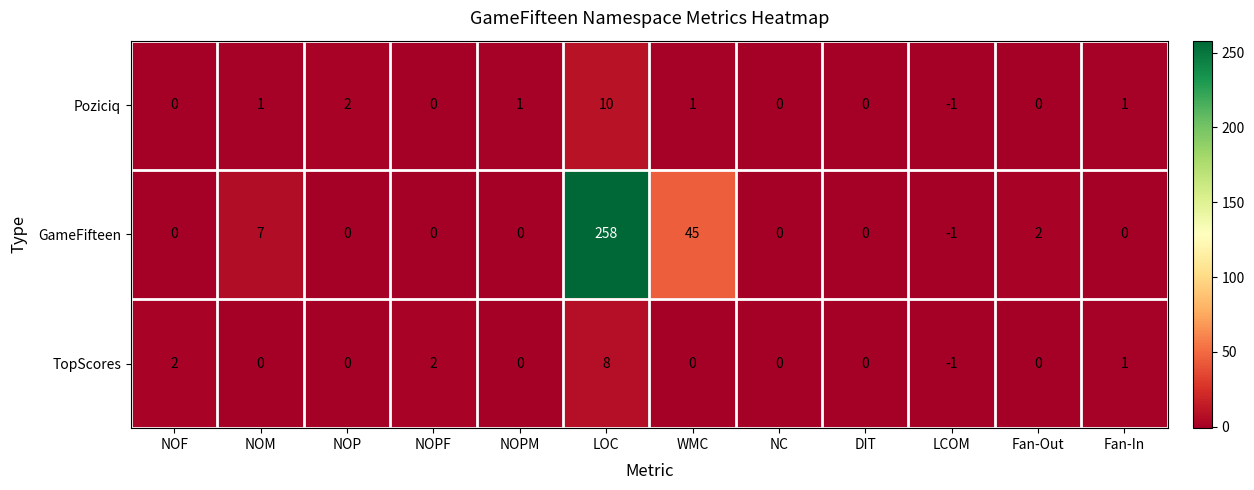

What is the difference between the maximum and second lowest values in the Poziciq series?

10